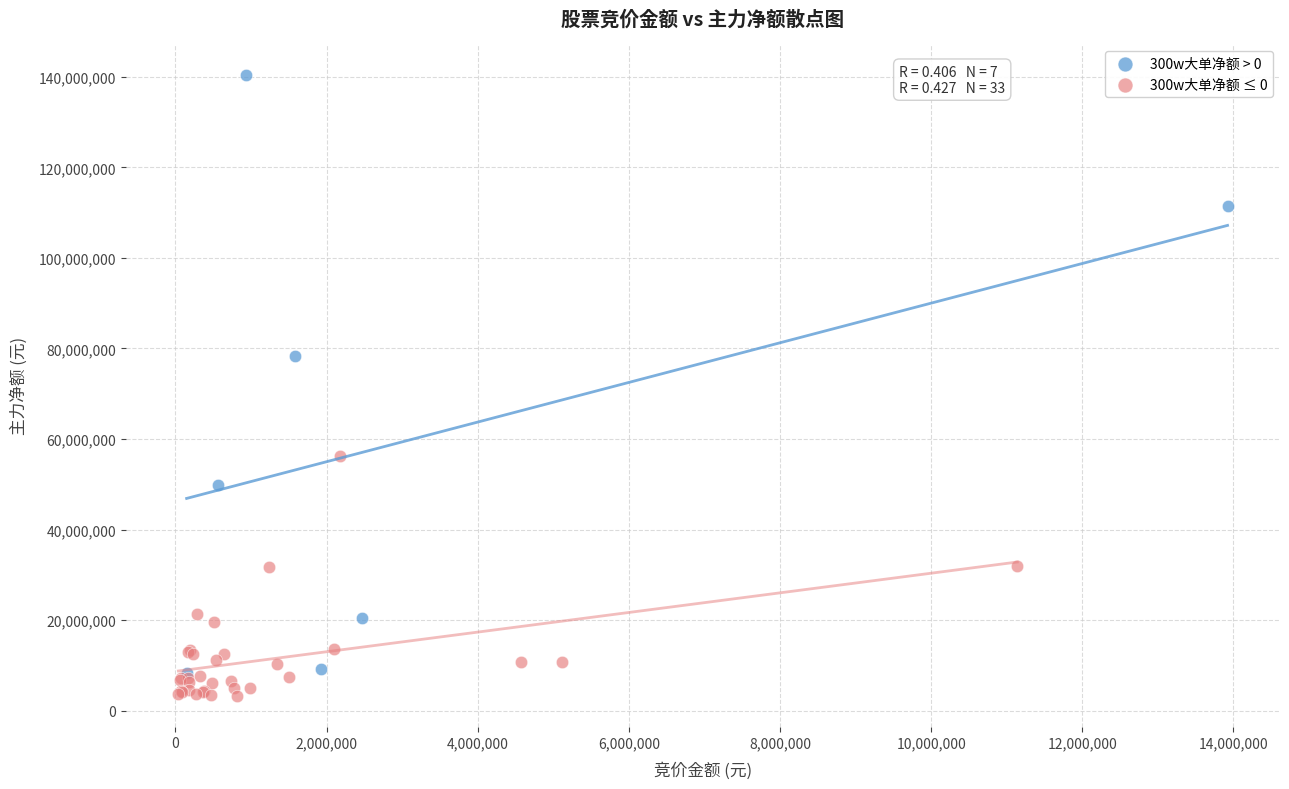

Which series has the widest spread of Y values?

300w大单净额 > 0